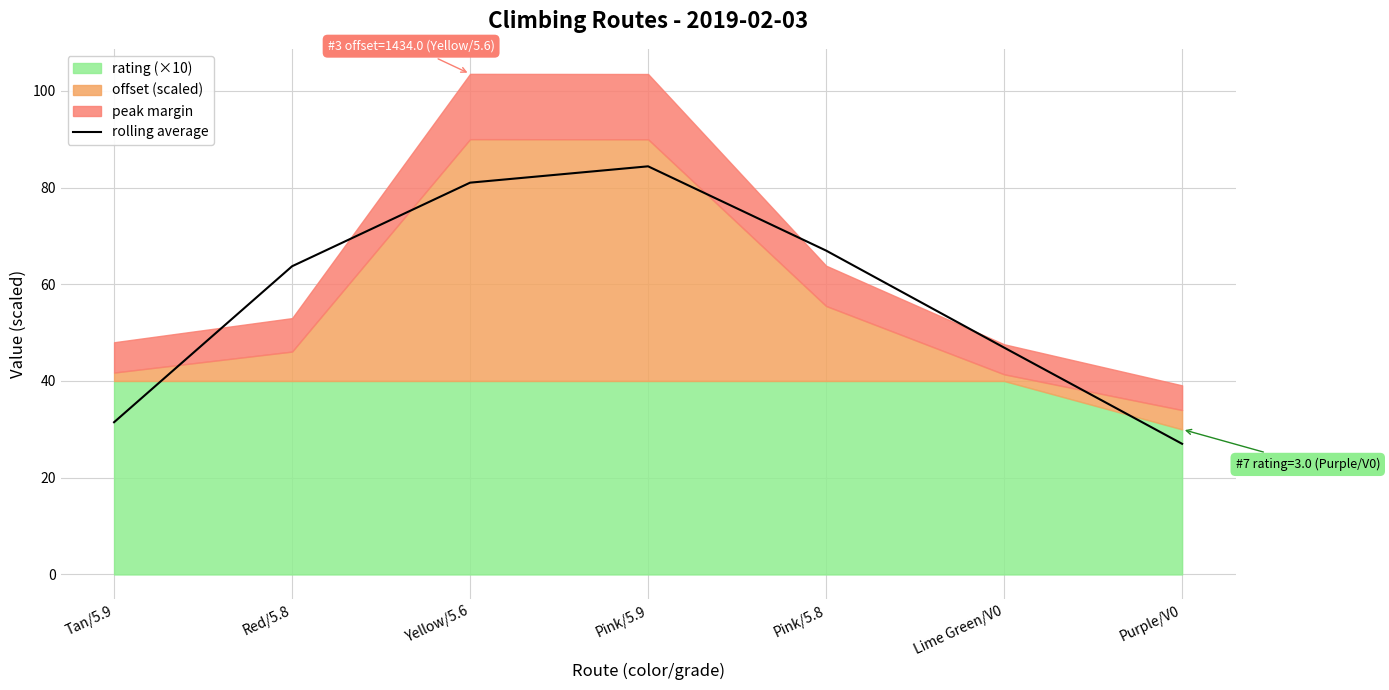

How many categories are shown in the chart?

7